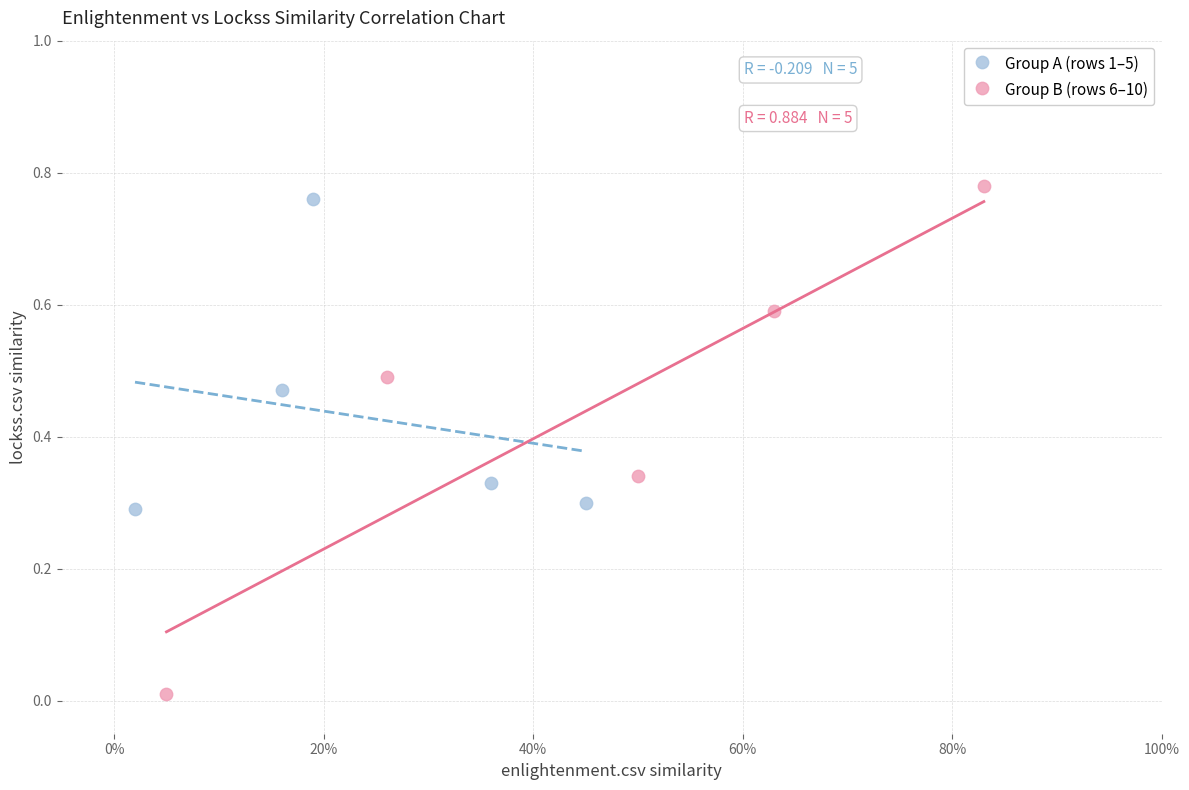

Which series has the largest Y range (max minus min)?

Group B (rows 6–10)